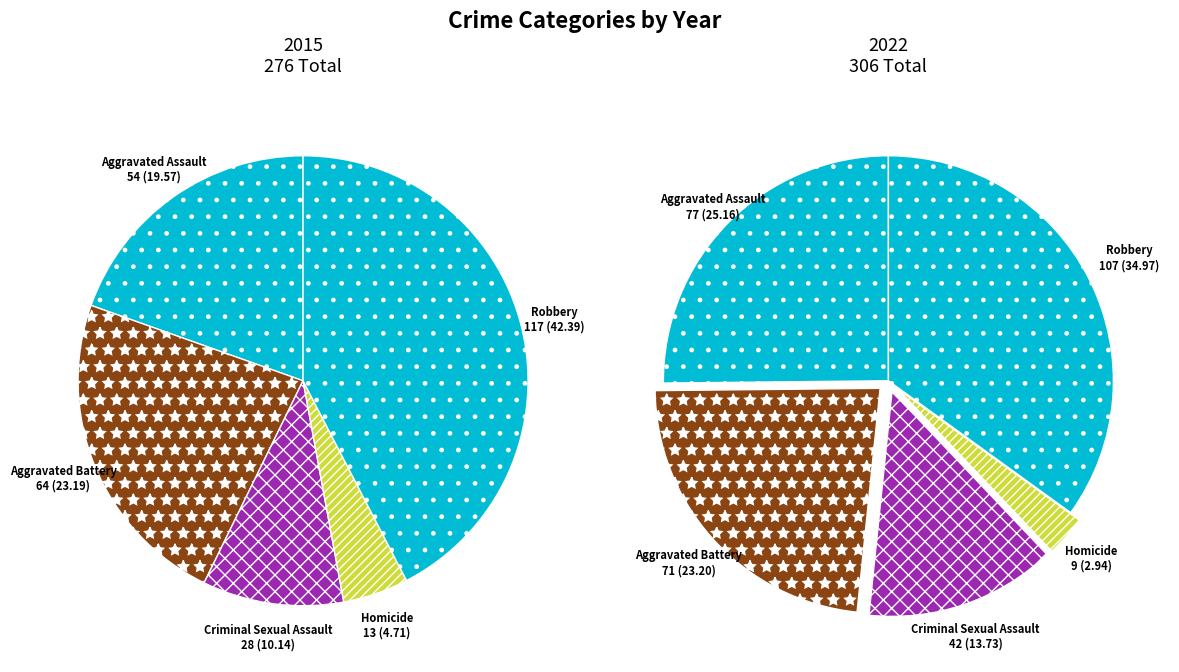

To the nearest percent, what portion does values_2015 represent?

20%